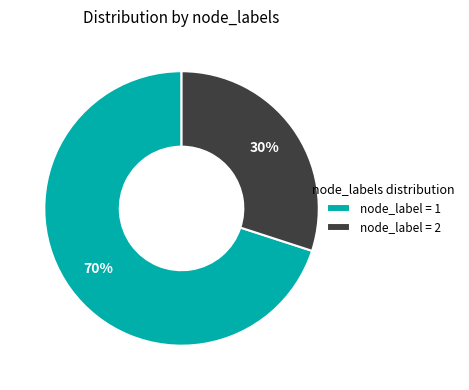

Which slice represents more than half of the pie?

node_label = 1